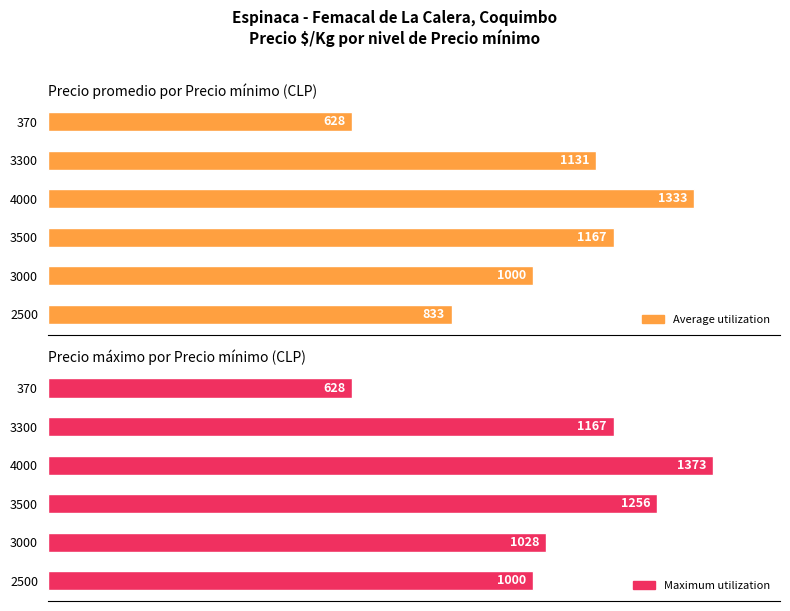

Does the chart contain stacked bars?

No